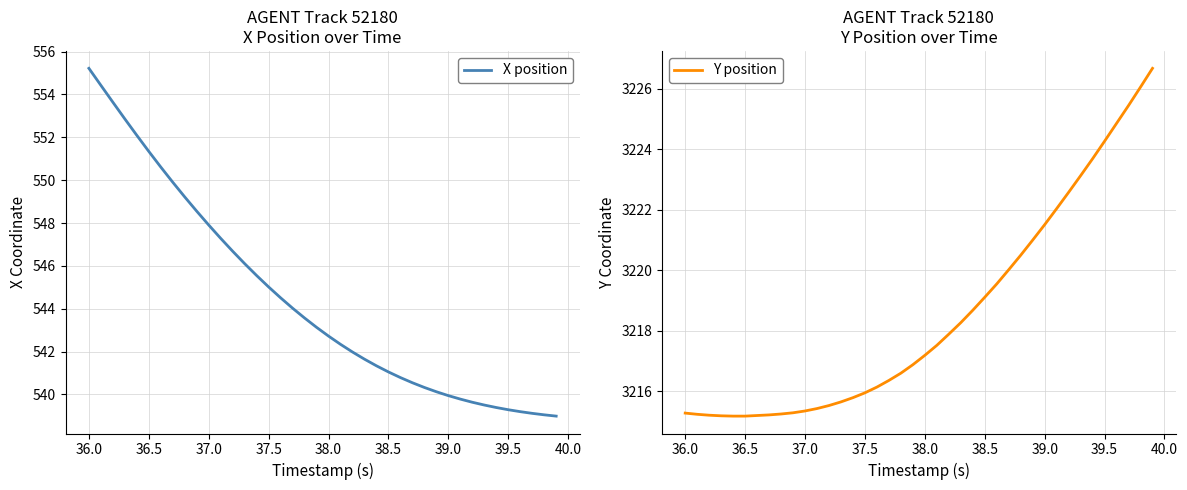

Which series has the largest total across all categories?

Y position